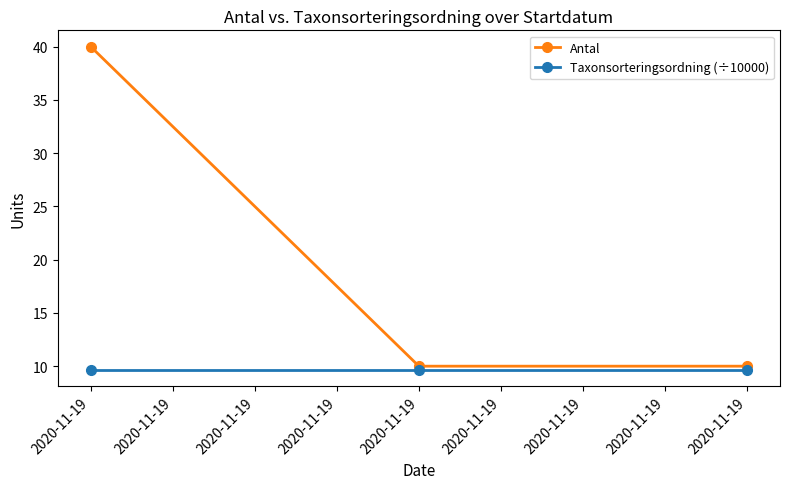

The value of Antal at 2020-11-19 is 10.0. True or false?

True